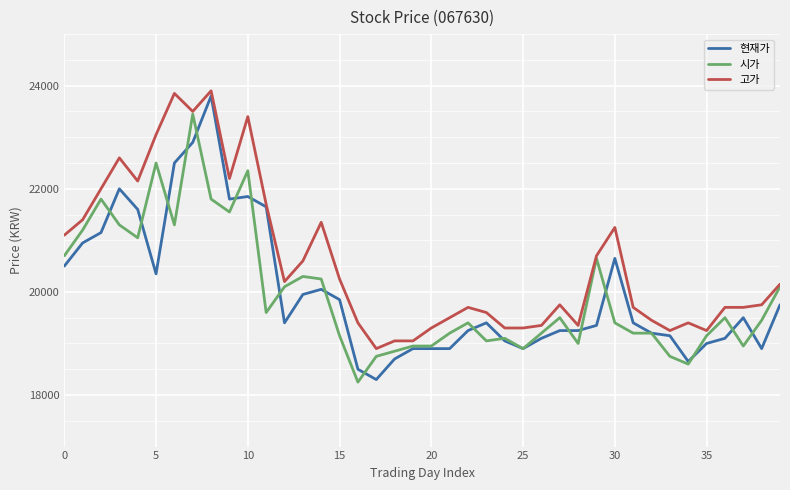

What is the greatest value displayed?

23900